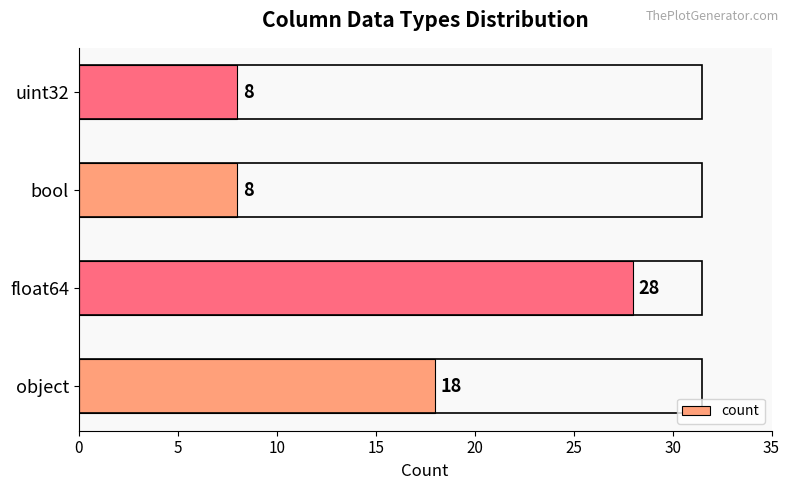

The chart shows a value of 8 at uint32. True or false?

True